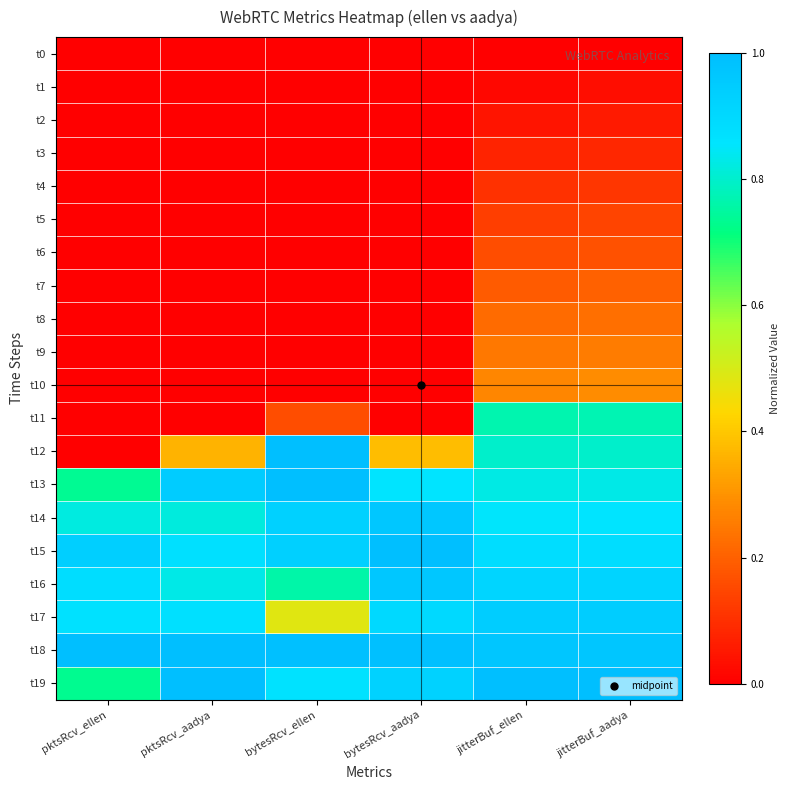

Which series changed the most between pktsRcv_ellen and bytesRcv_ellen?

t12